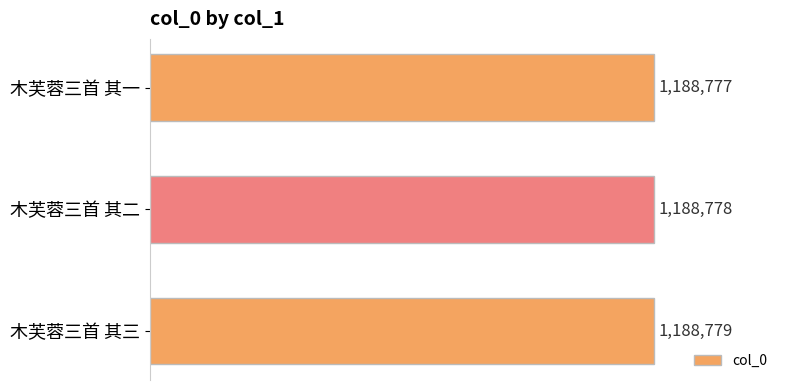

What is the maximum value shown in the chart?

1188779